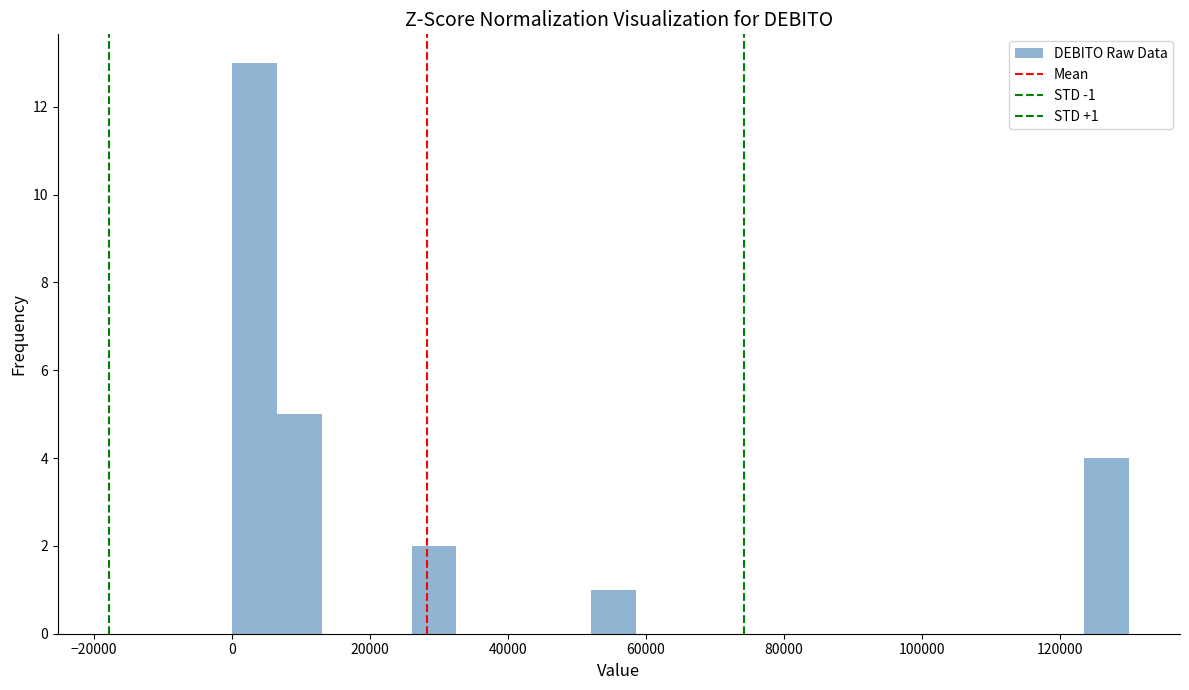

Read against the x-axis, roughly where is the centre of the tallest bar?

4000